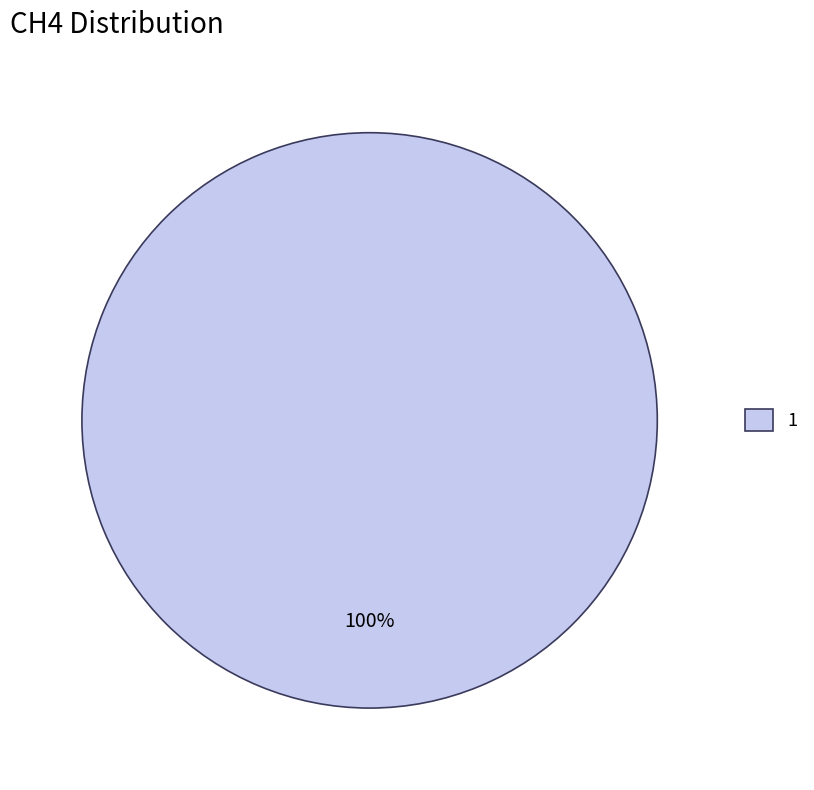

How many slices are in this pie chart?

1